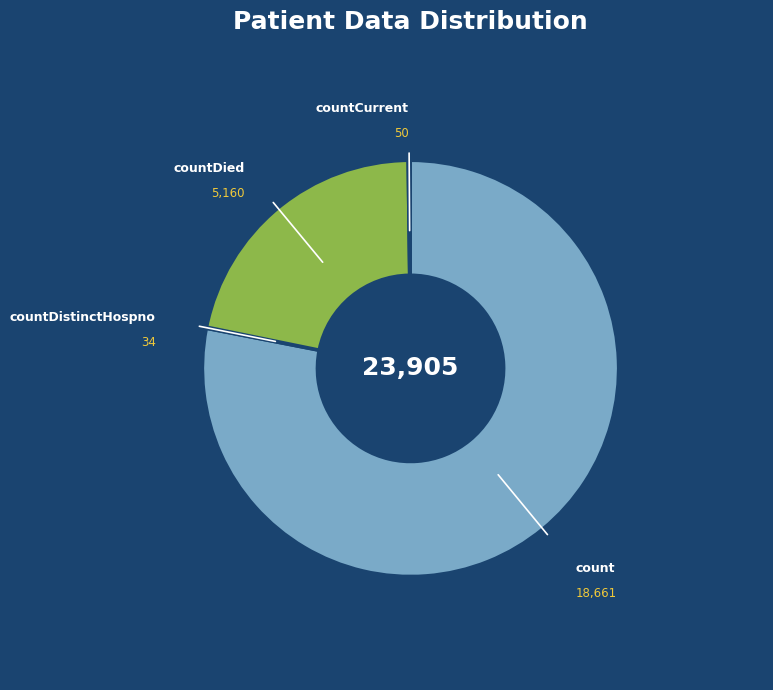

Does any single category account for the majority?

Yes